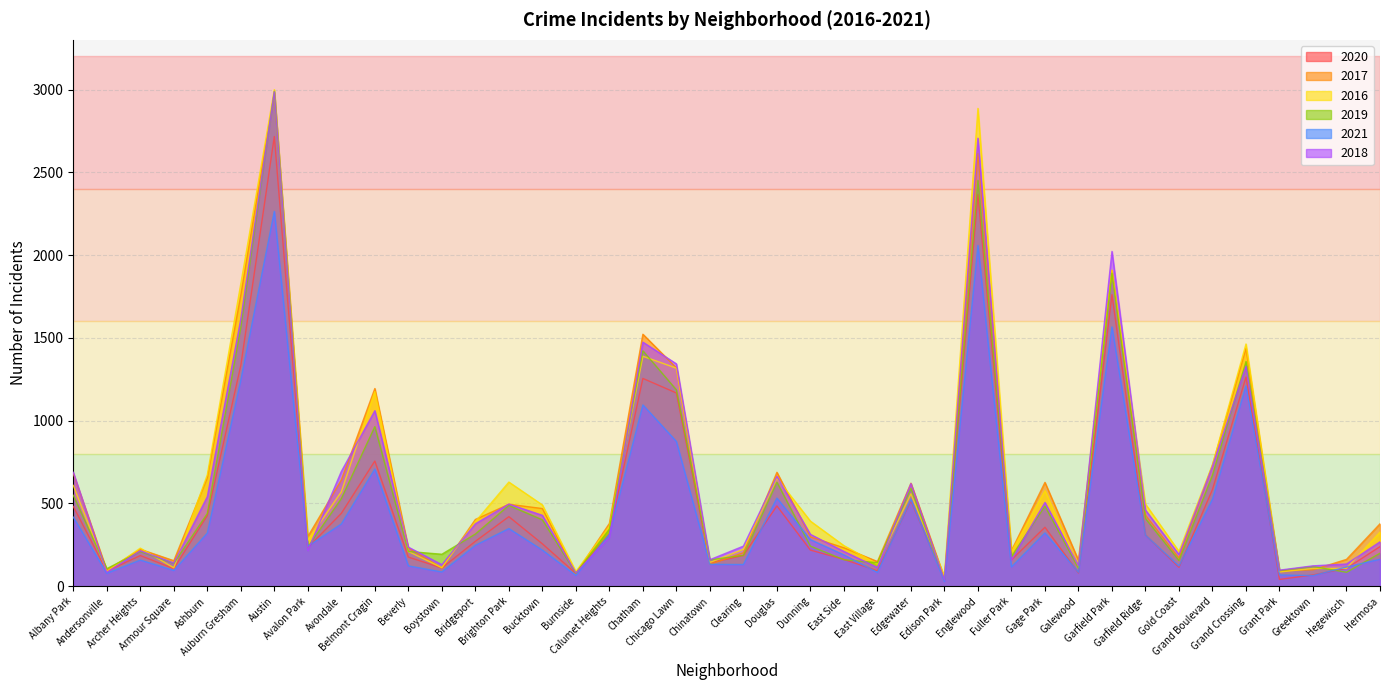

At how many categories does at least one series exceed 624?

15